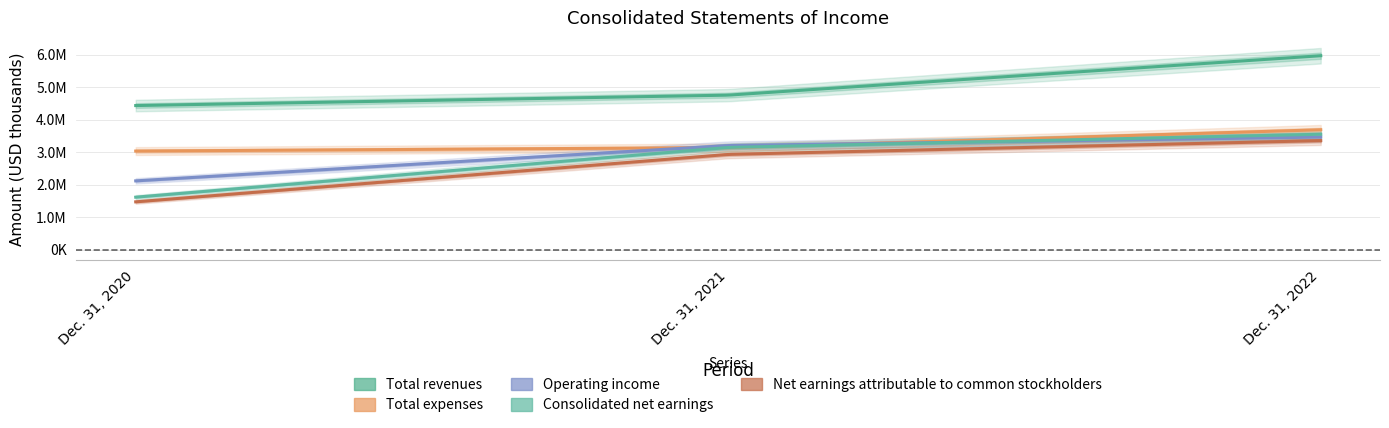

At which category does the chart reach its minimum across all series?

Dec. 31, 2020